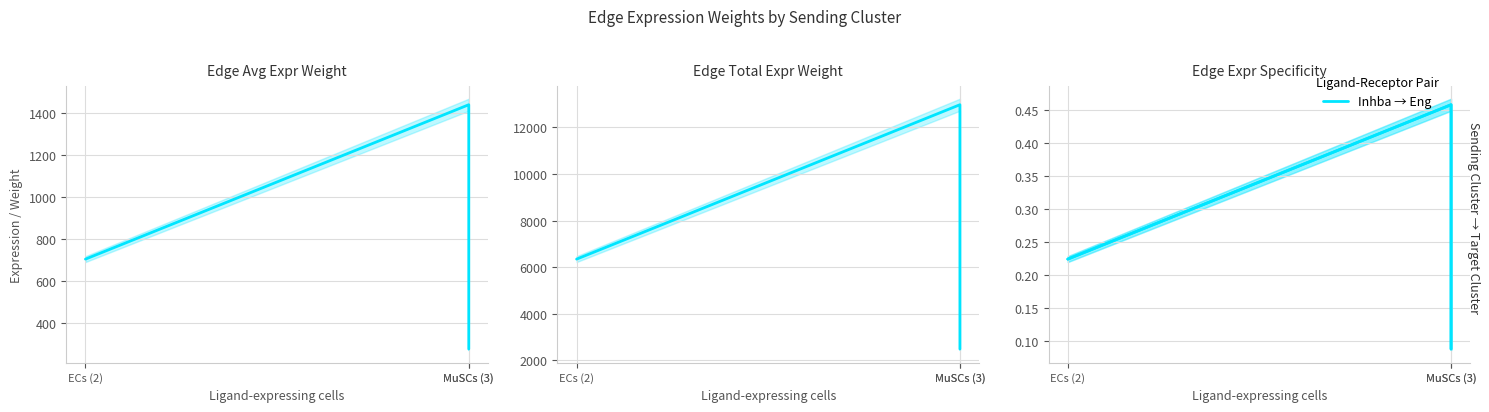

What is the difference between the maximum and minimum values in the Edge avg expr derived specificity series?

0.4